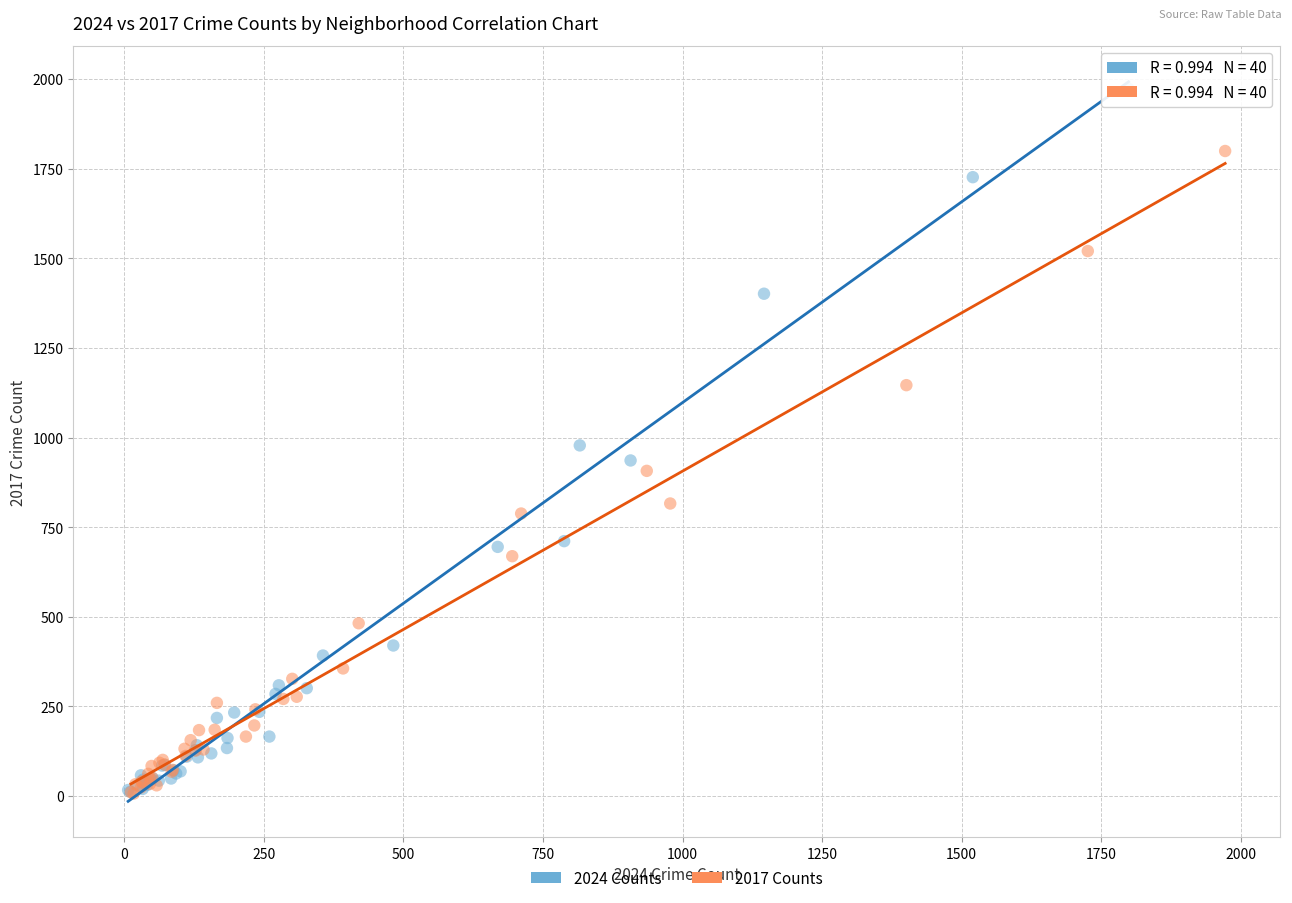

Which series has the widest spread of Y values?

2024 Counts